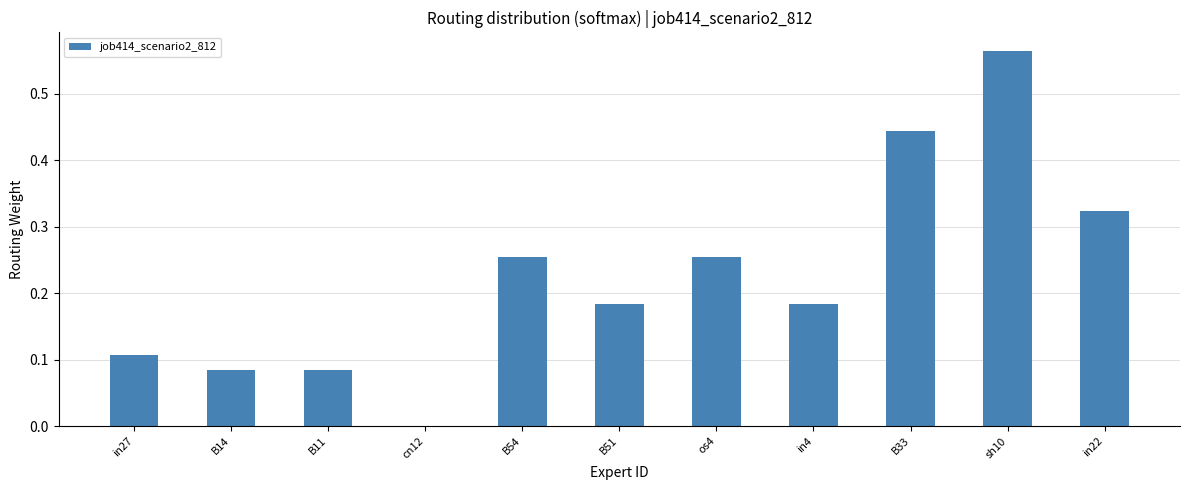

What is the change in value from B14 to os4?

+0.2